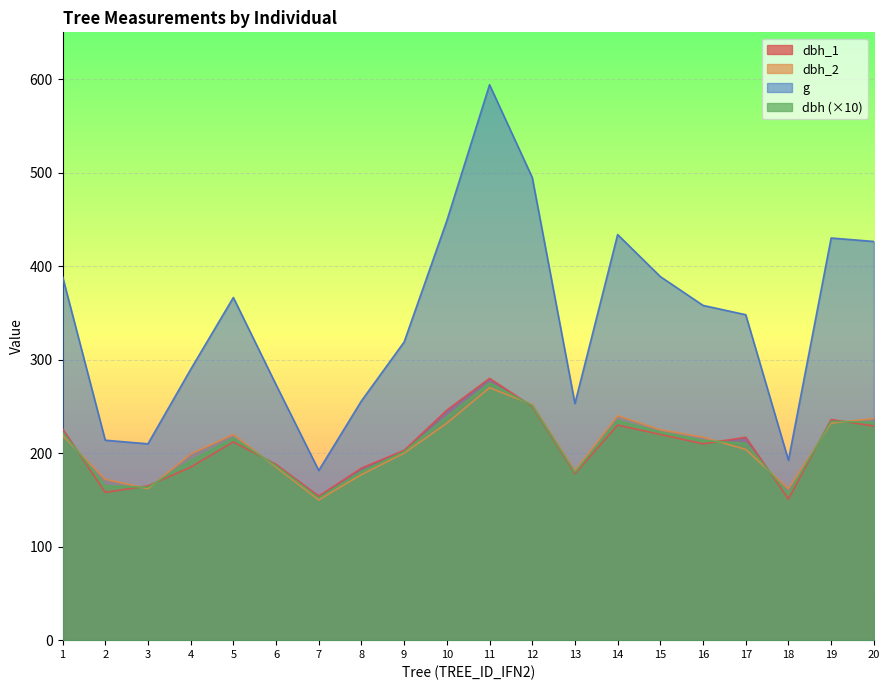

What are all the series names shown in the legend?

dbh_1, dbh_2, g, dbh (×10)